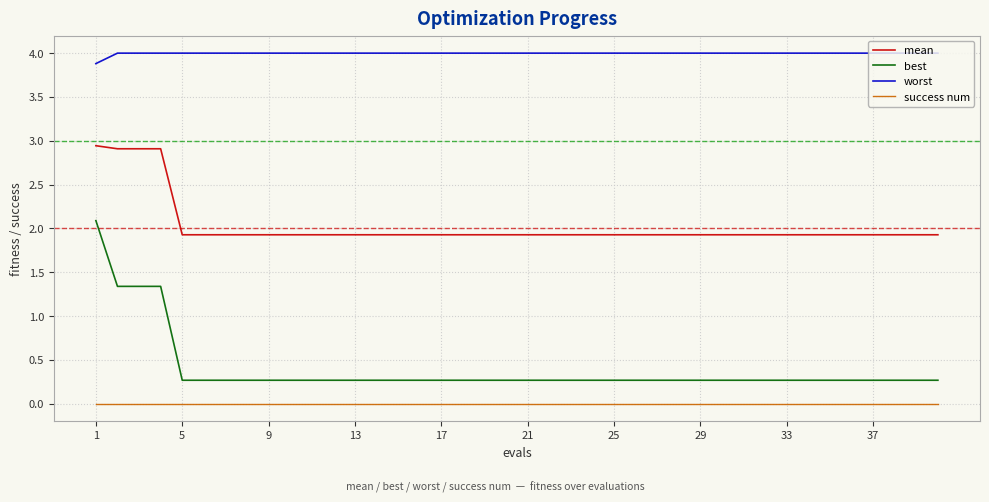

Which series has the largest range (max minus min)?

best